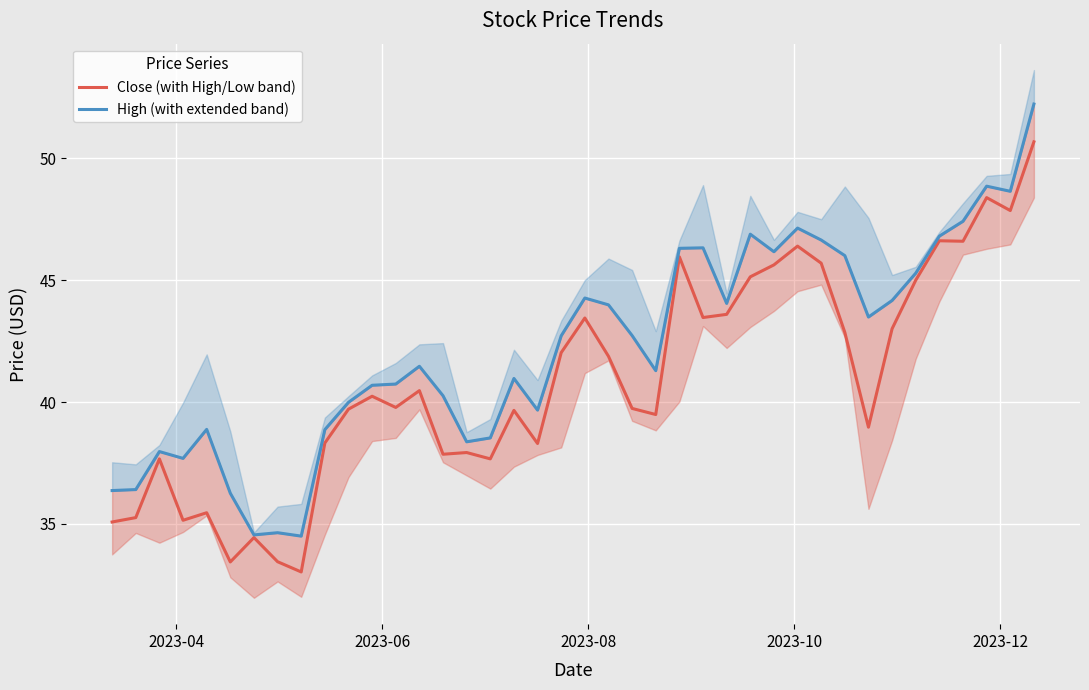

True or false: High (with extended band) and Close (with High/Low band) intersect in this chart.

False